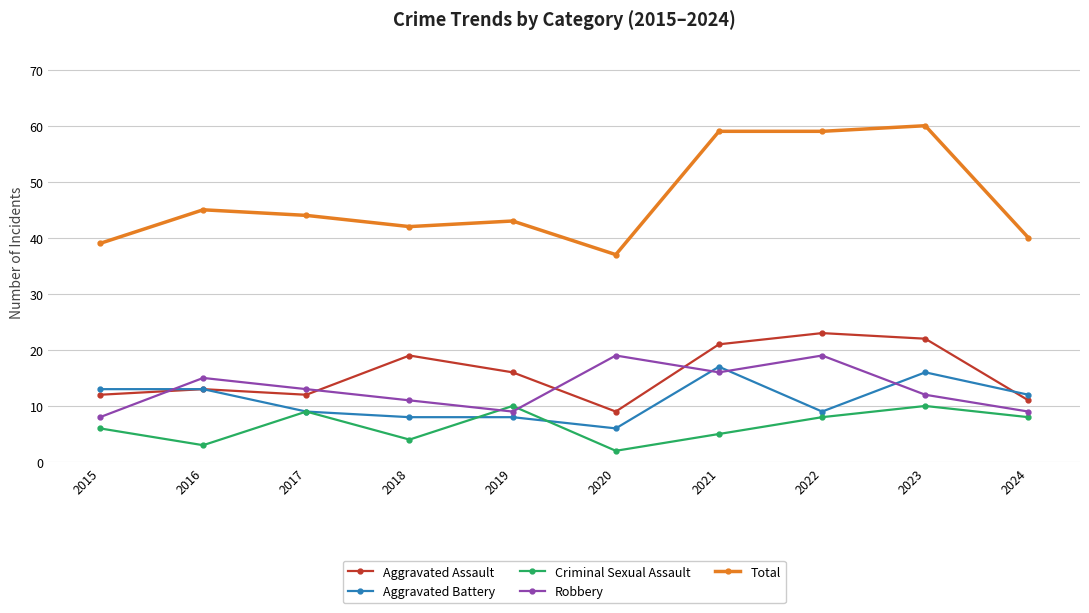

Where is the first local maximum for Criminal Sexual Assault?

2017